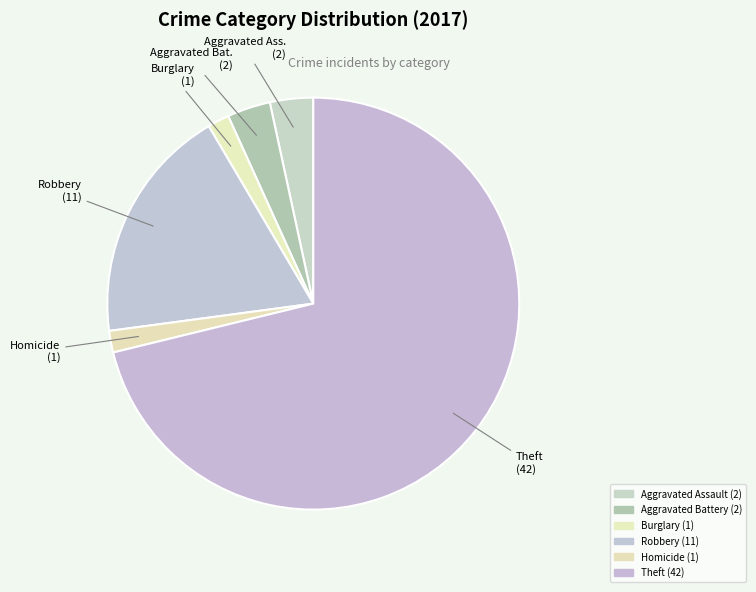

How many slices are in this pie chart?

6